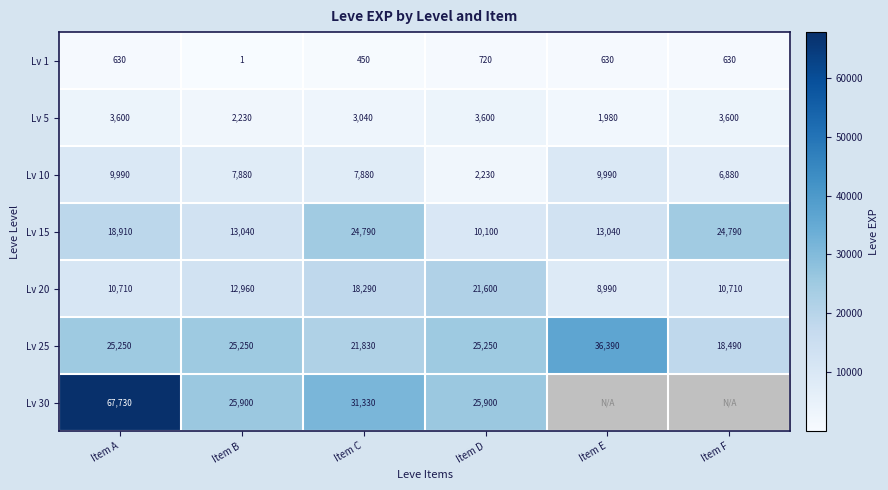

At which category is the sum across all series the highest?

Item A